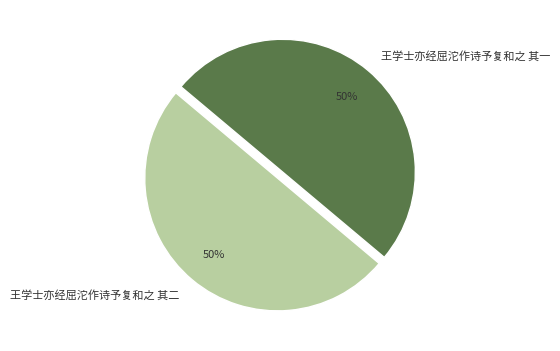

To the nearest percent, what is the combined percentage of 王学士亦经屈沱作诗予复和之 其二 and 王学士亦经屈沱作诗予复和之 其一?

100%